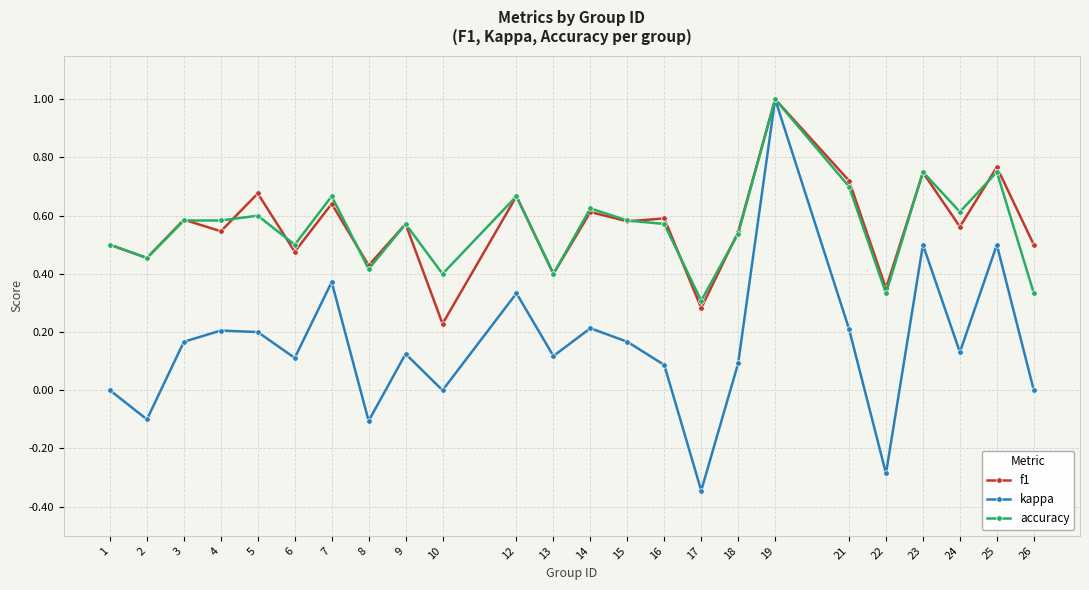

At which category is the sum across all series the highest?

19